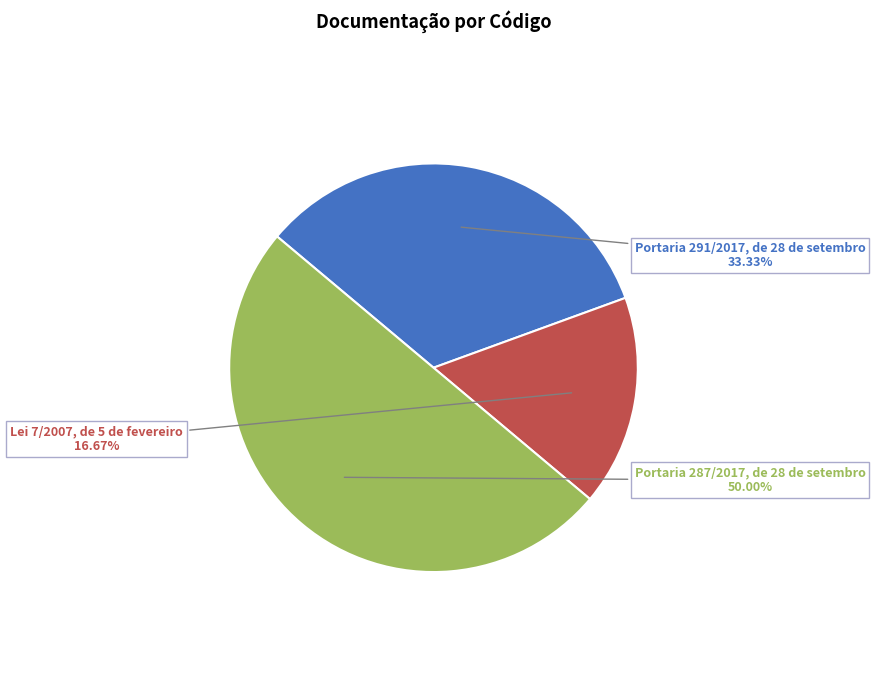

Which has a higher value, Portaria 291/2017, de 28 de setembro or Lei 7/2007, de 5 de fevereiro?

Portaria 291/2017, de 28 de setembro